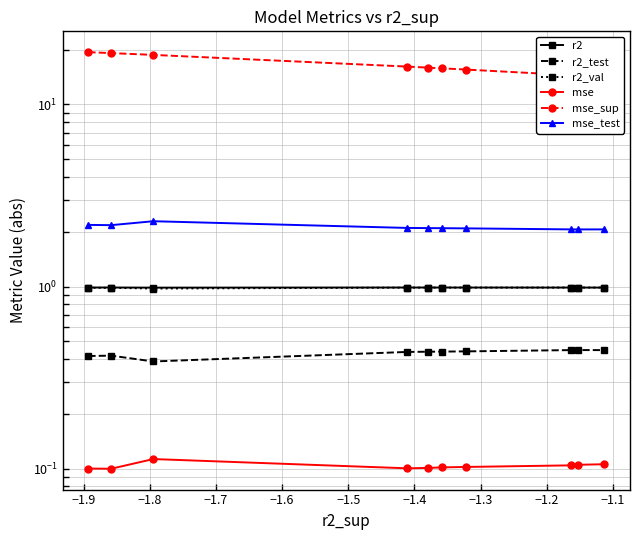

Does the chart display data point markers on the line(s)?

Yes